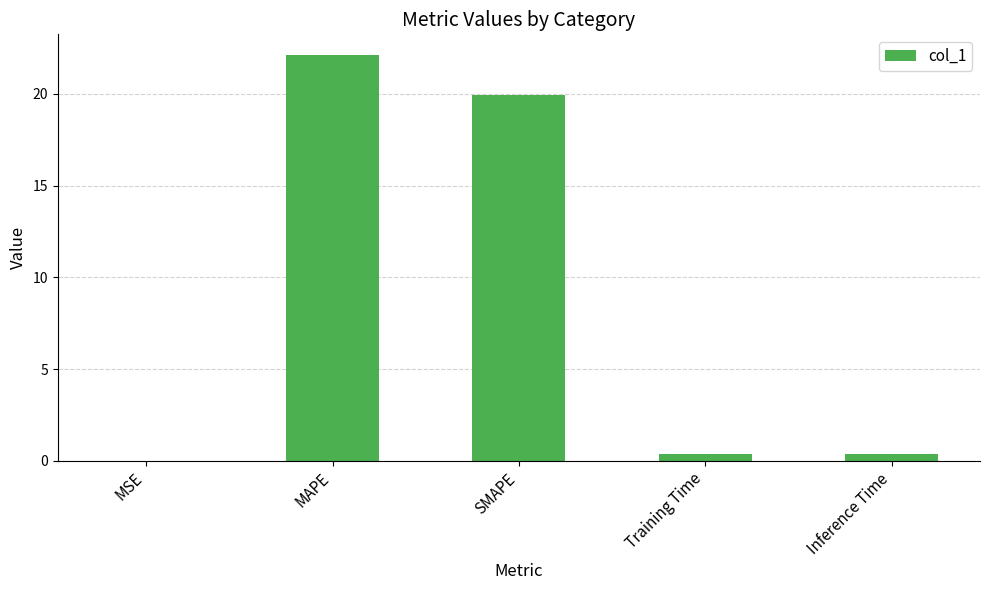

What is the change in value from MSE to Inference Time?

+0.4